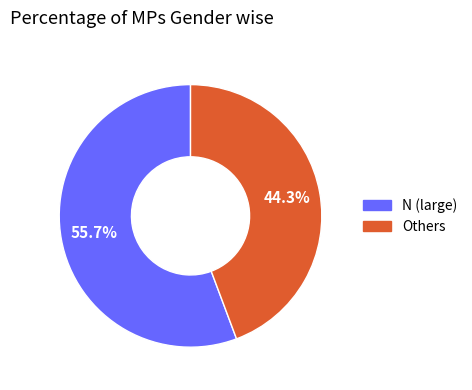

Is there any slice that represents more than half of the pie?

Yes